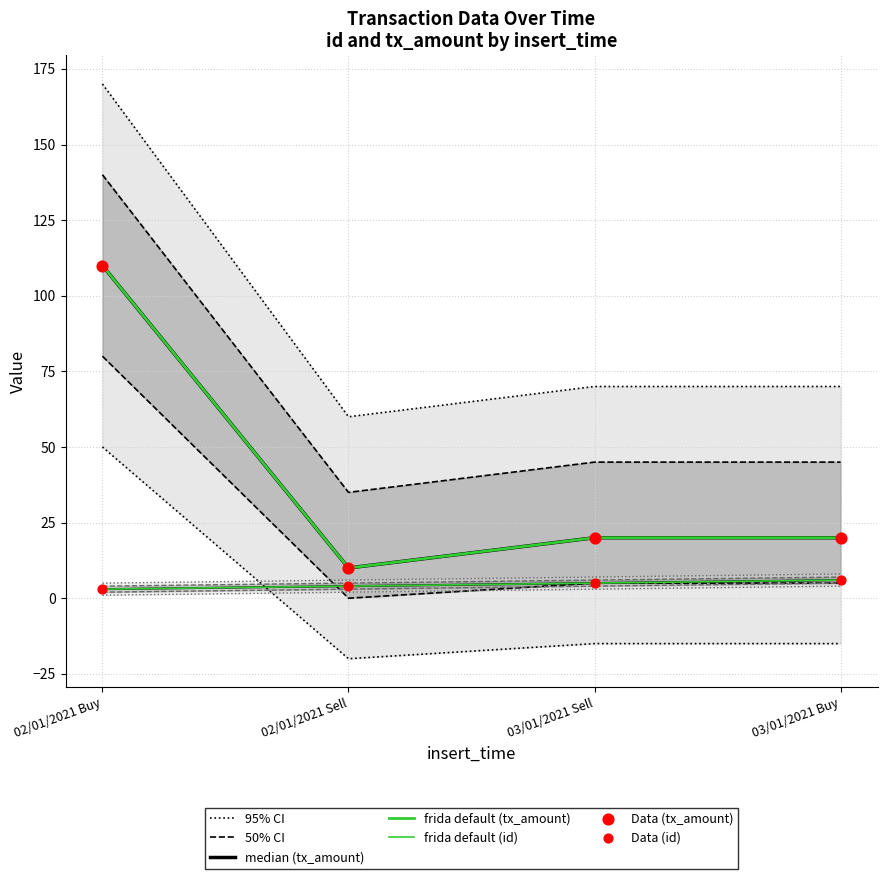

Which series has the largest total across all categories?

tx_amount